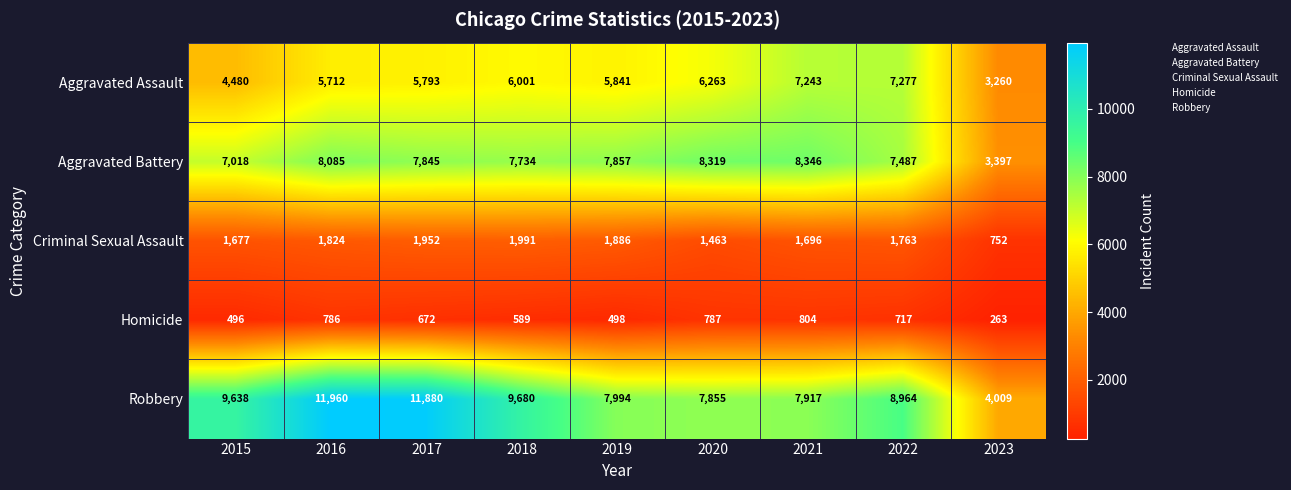

At which label does Homicide first exceed 672?

2016